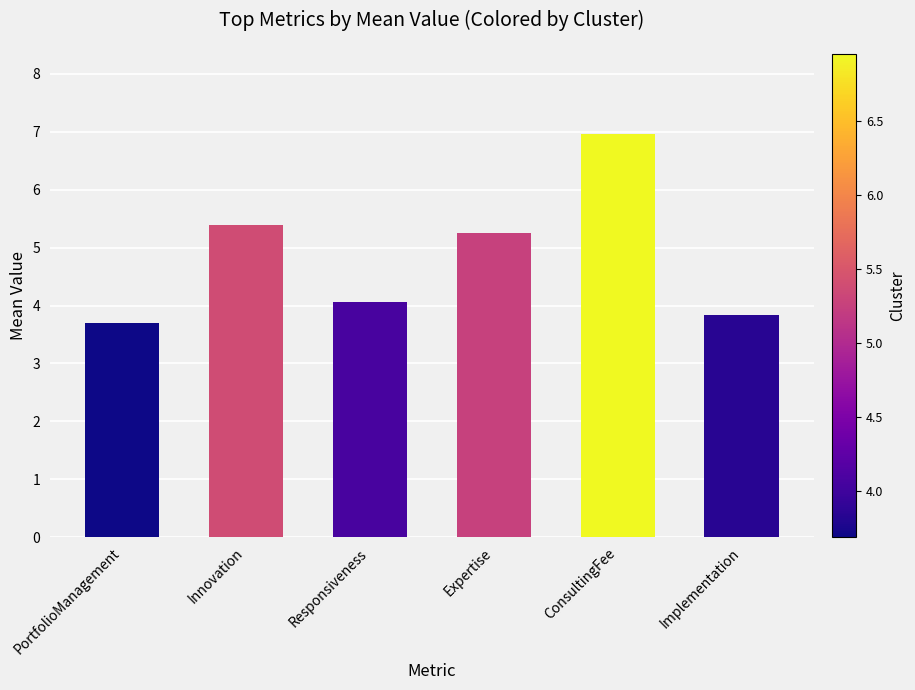

What is the minimum value shown in the chart?

3.7